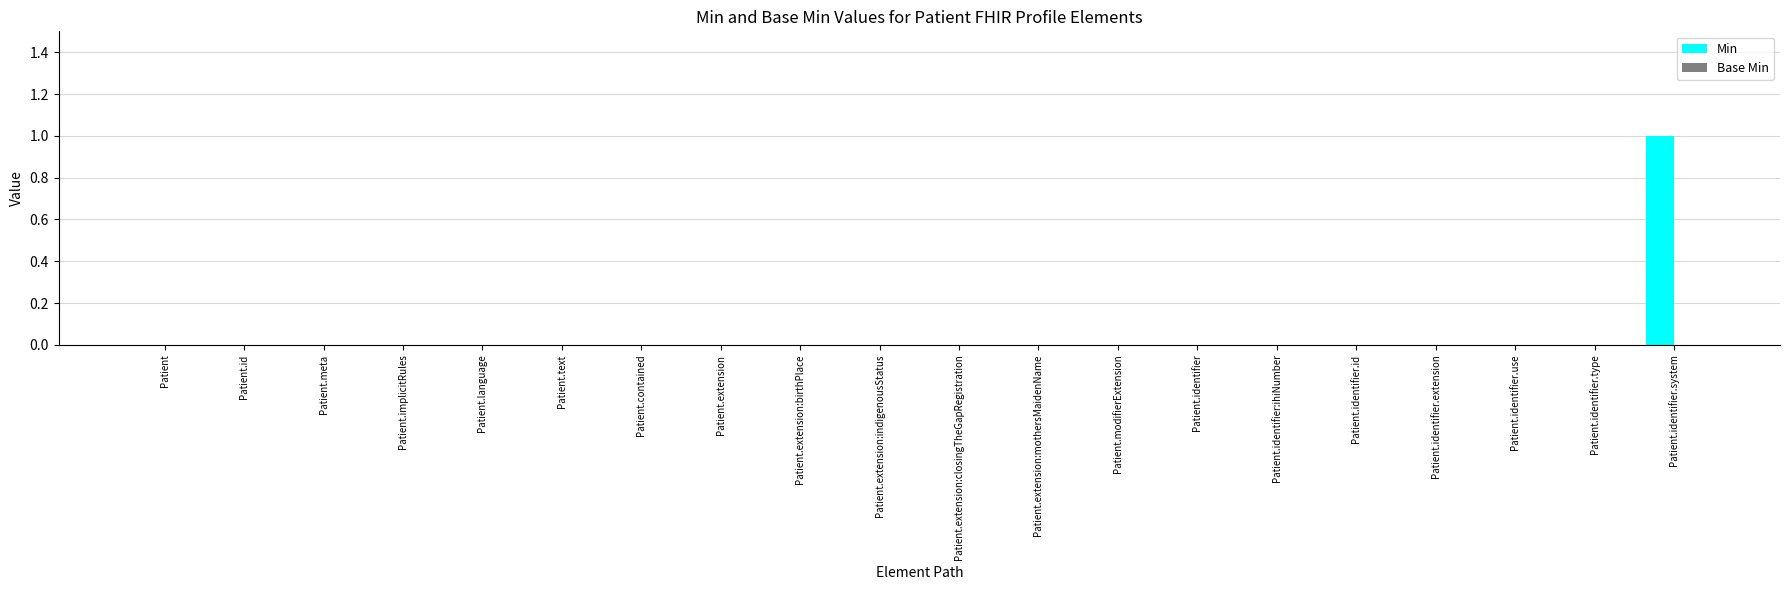

How many data points does each series have?

20